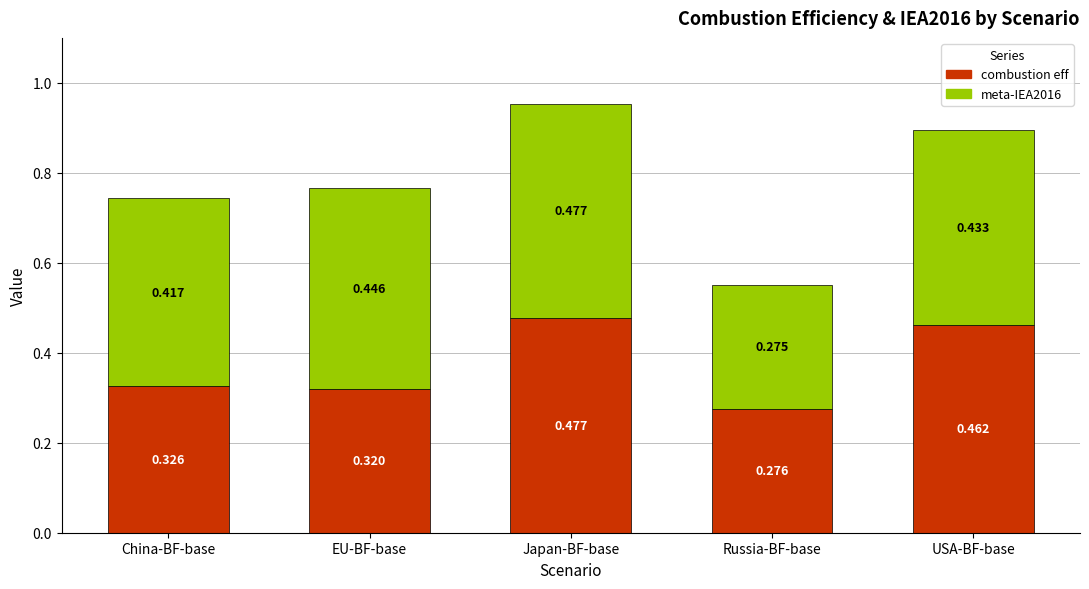

Where is combustion eff nearest to the value 0?

Russia-BF-base